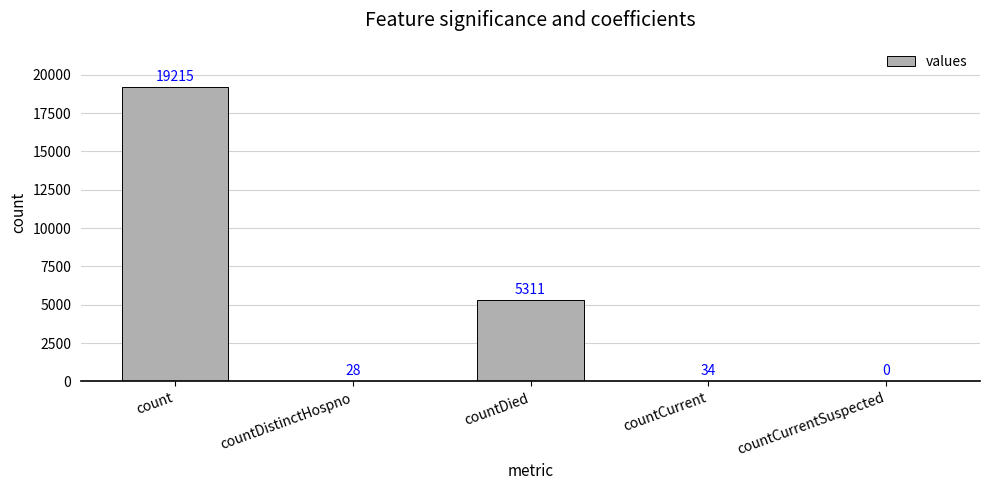

What is the difference between the values at countCurrent and count?

19181